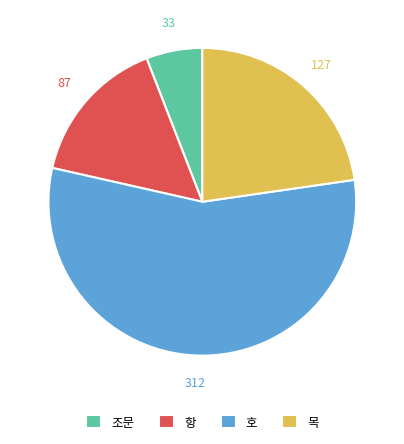

The 호 slice represents 41% of the pie. True or false?

False